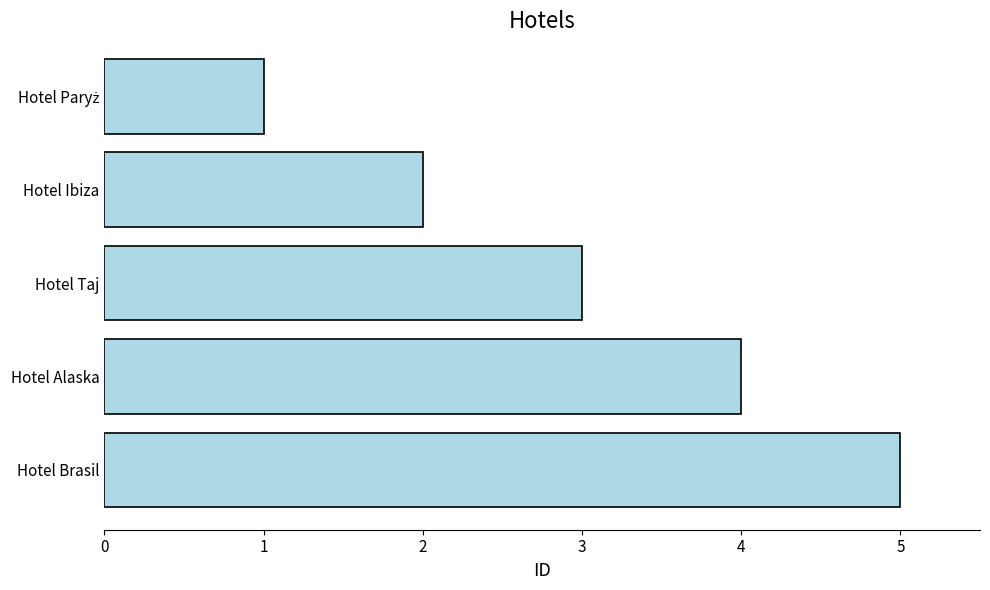

Between Hotel Ibiza and Hotel Taj, which is larger?

Hotel Taj